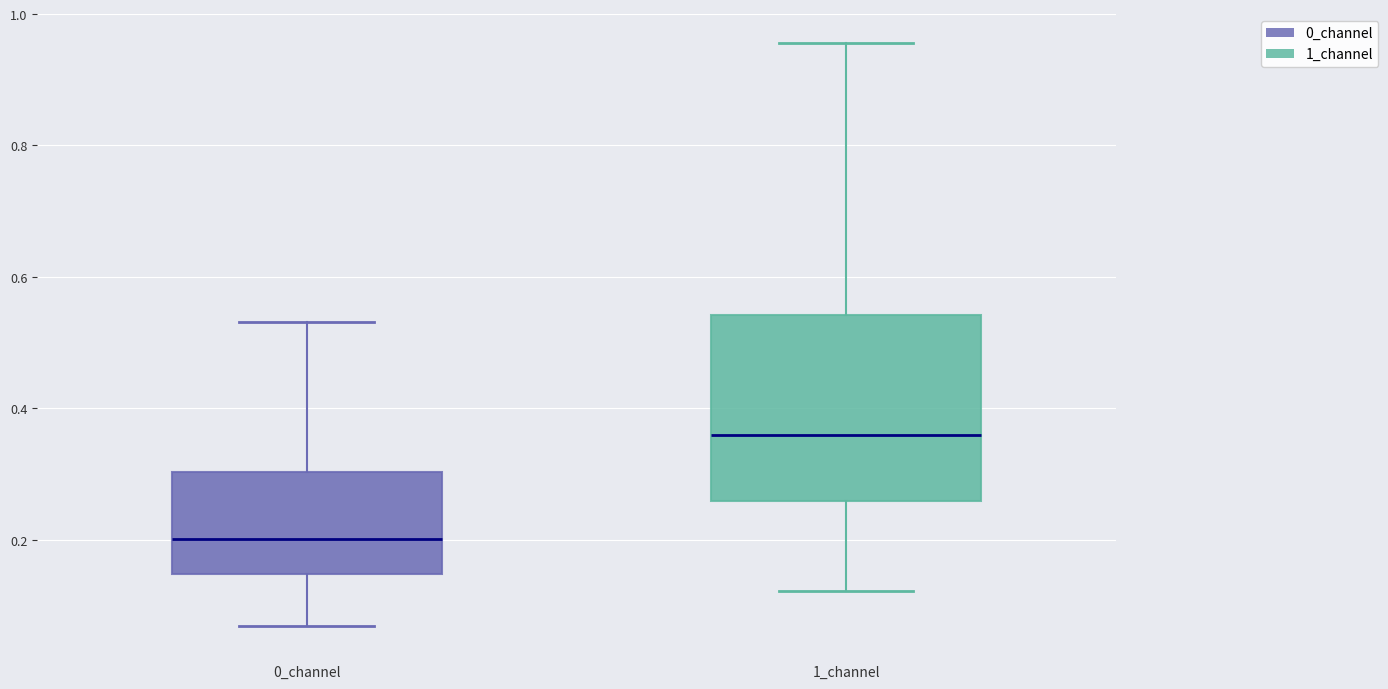

Reading left to right, transcribe this box plot: for each box, give where its median line is, the range the box spans, and where its two whiskers end, as read against the y-axis. The values are not printed on the chart, so give them approximately, as read against the axis.

0_channel: median 0.20, box 0.14 to 0.30, whiskers 0.06 to 0.54
1_channel: median 0.36, box 0.26 to 0.54, whiskers 0.12 to 0.96